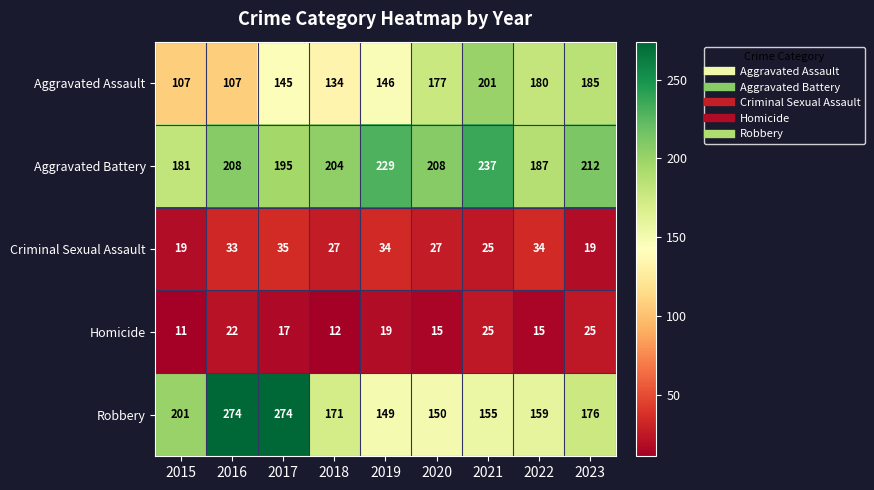

What is the average value of the Criminal Sexual Assault series?

28